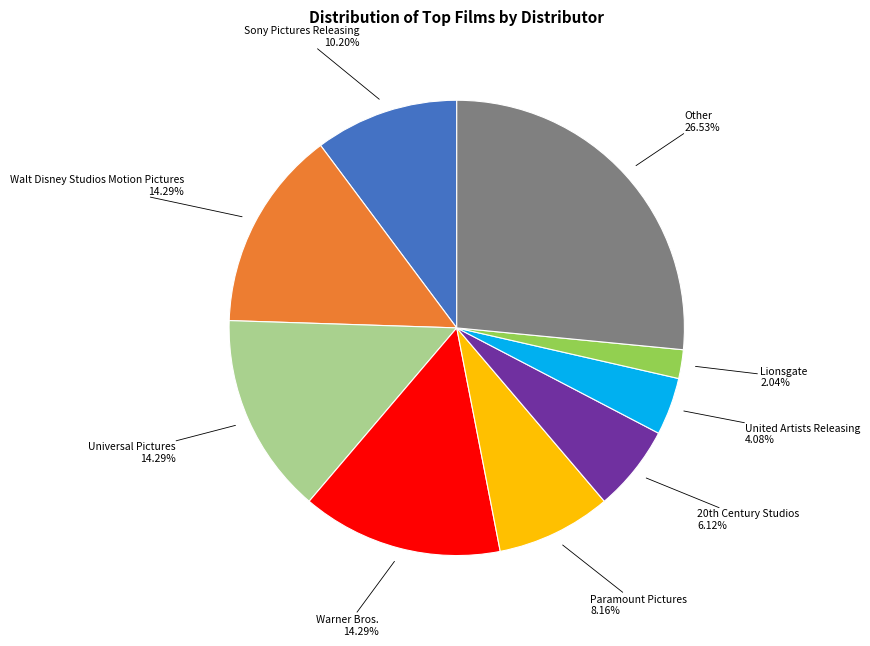

Does any single category account for the majority?

No